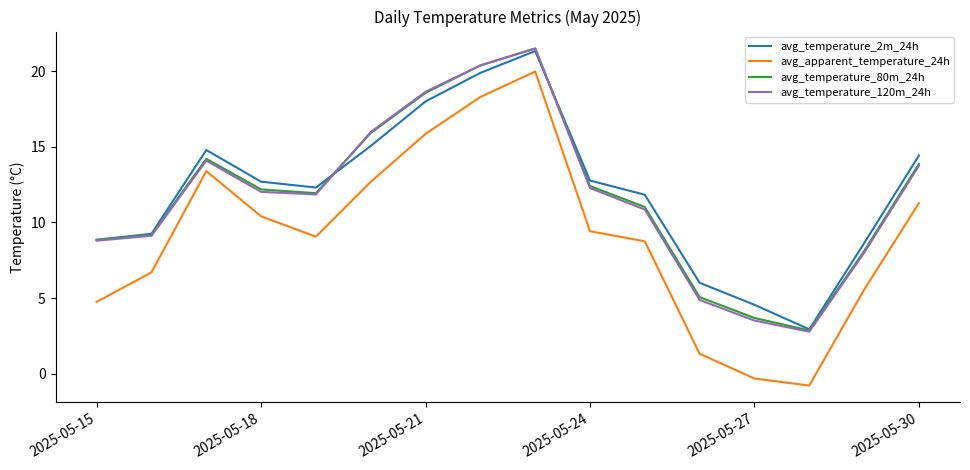

What is the lowest value of the avg_apparent_temperature_24h series?

-0.8